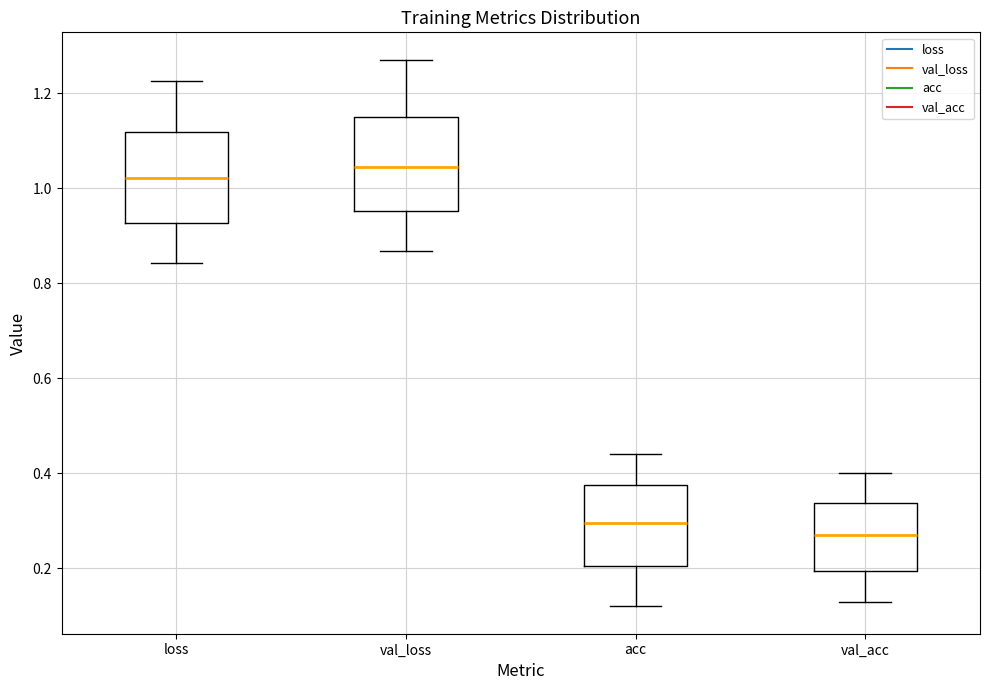

Reading left to right, transcribe this box plot: for each box, give where its median line is, the range the box spans, and where its two whiskers end, as read against the y-axis. The values are not printed on the chart, so give them approximately, as read against the axis.

loss: median 1.02, box 0.92 to 1.12, whiskers 0.84 to 1.22
val_loss: median 1.04, box 0.96 to 1.16, whiskers 0.86 to 1.28
acc: median 0.30, box 0.20 to 0.38, whiskers 0.12 to 0.44
val_acc: median 0.26, box 0.20 to 0.34, whiskers 0.12 to 0.40